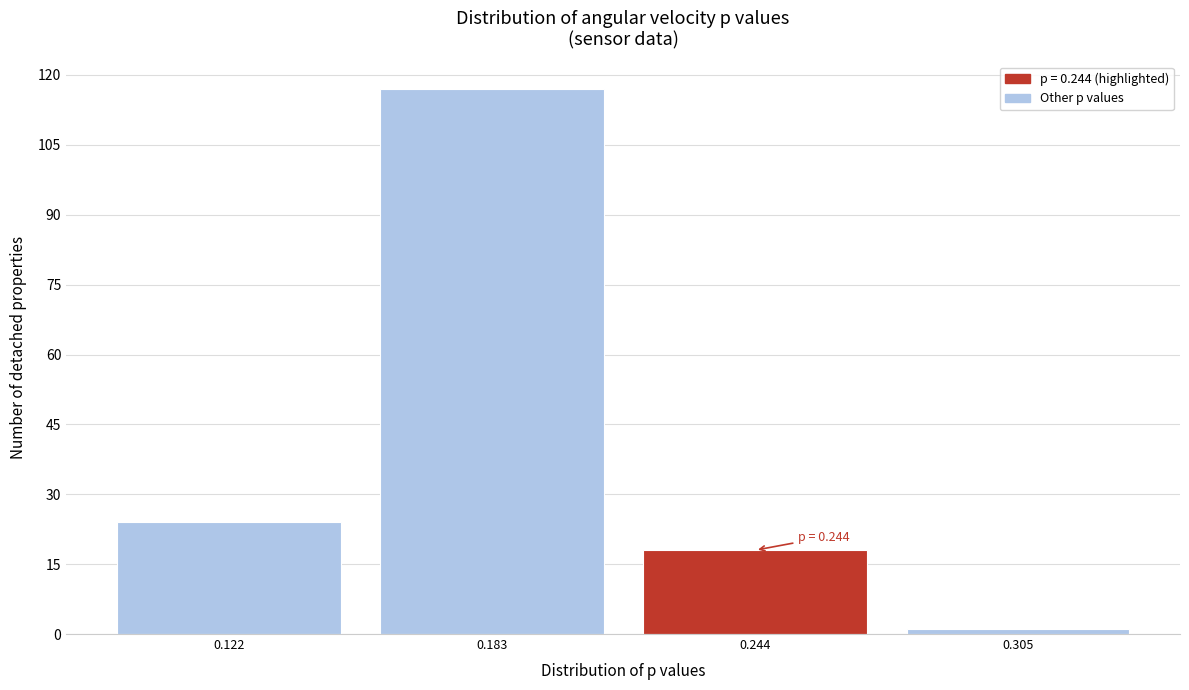

Reading left to right, list all the values displayed in this chart.

0.122=24	0.183=117	0.244=18	0.305=1